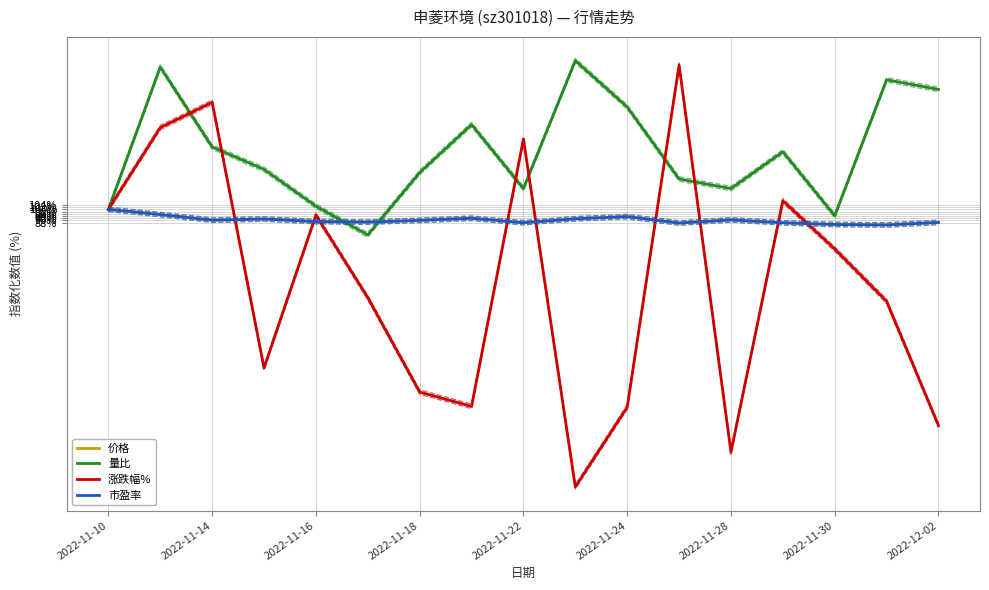

What is the highest value of the 价格 series?

100.0